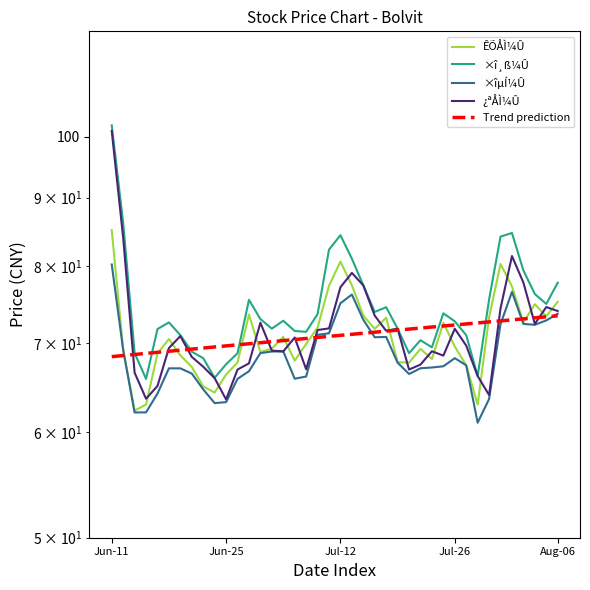

Does the chart display data point markers on the line(s)?

No